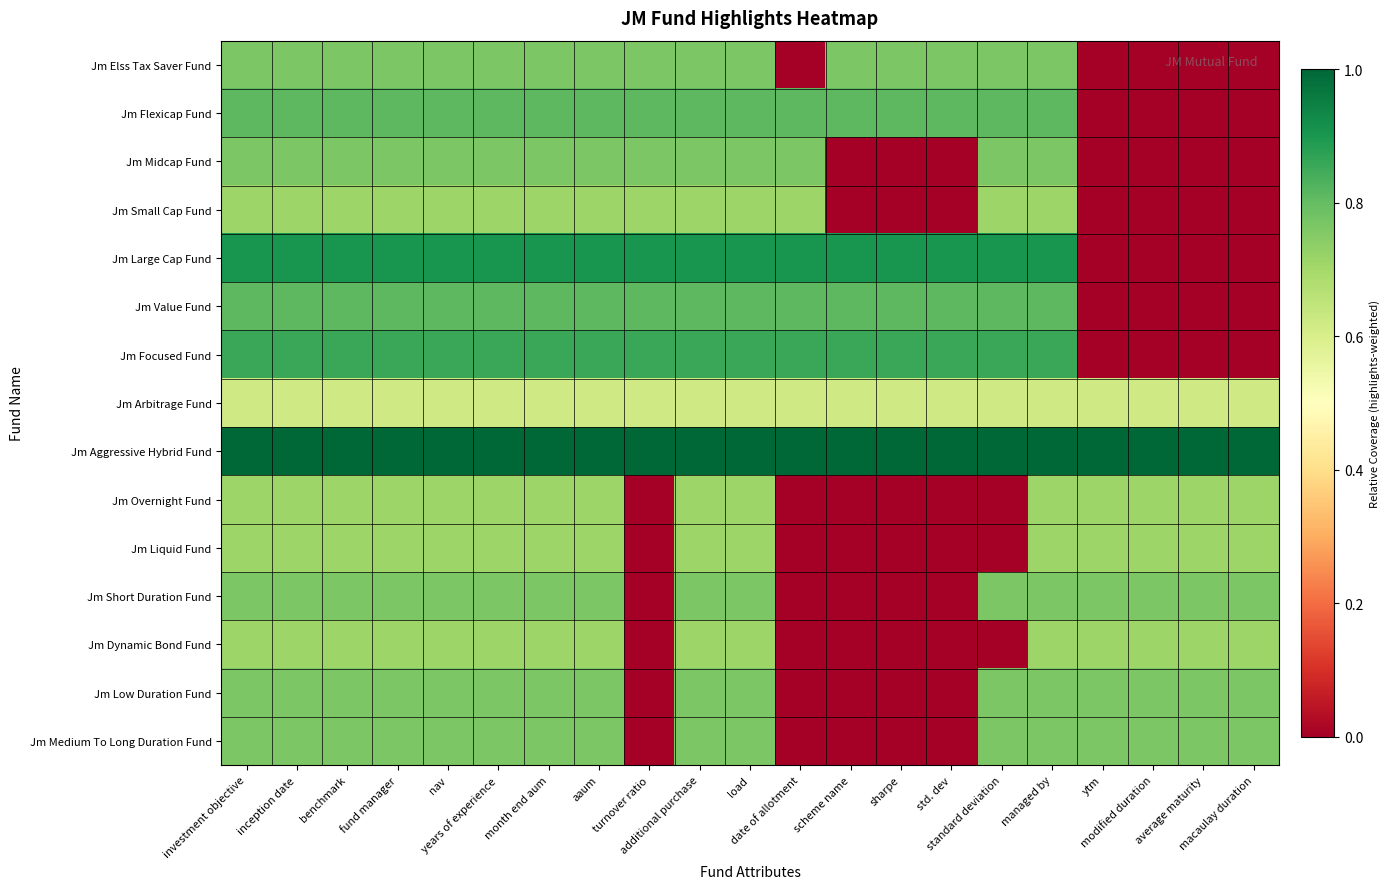

Reading left to right, what are all the values shown in this chart?

Jm Elss Tax Saver Fund: investment objective=0.8	inception date=0.8	benchmark=0.8	fund manager=0.8	nav=0.8	years of experience=0.8	month end aum=0.8	aaum=0.8	turnover ratio=0.8	additional purchase=0.8	load=0.8	date of allotment=0.0	scheme name=0.8	sharpe=0.8	std. dev=0.8	standard deviation=0.8	managed by=0.8	ytm=0.0	modified duration=0.0	average maturity=0.0	macaulay duration=0.0
Jm Flexicap Fund: investment objective=0.8	inception date=0.8	benchmark=0.8	fund manager=0.8	nav=0.8	years of experience=0.8	month end aum=0.8	aaum=0.8	turnover ratio=0.8	additional purchase=0.8	load=0.8	date of allotment=0.8	scheme name=0.8	sharpe=0.8	std. dev=0.8	standard deviation=0.8	managed by=0.8	ytm=0.0	modified duration=0.0	average maturity=0.0	macaulay duration=0.0
Jm Midcap Fund: investment objective=0.8	inception date=0.8	benchmark=0.8	fund manager=0.8	nav=0.8	years of experience=0.8	month end aum=0.8	aaum=0.8	turnover ratio=0.8	additional purchase=0.8	load=0.8	date of allotment=0.8	scheme name=0.0	sharpe=0.0	std. dev=0.0	standard deviation=0.8	managed by=0.8	ytm=0.0	modified duration=0.0	average maturity=0.0	macaulay duration=0.0
Jm Small Cap Fund: investment objective=0.7	inception date=0.7	benchmark=0.7	fund manager=0.7	nav=0.7	years of experience=0.7	month end aum=0.7	aaum=0.7	turnover ratio=0.7	additional purchase=0.7	load=0.7	date of allotment=0.7	scheme name=0.0	sharpe=0.0	std. dev=0.0	standard deviation=0.7	managed by=0.7	ytm=0.0	modified duration=0.0	average maturity=0.0	macaulay duration=0.0
Jm Large Cap Fund: investment objective=0.9	inception date=0.9	benchmark=0.9	fund manager=0.9	nav=0.9	years of experience=0.9	month end aum=0.9	aaum=0.9	turnover ratio=0.9	additional purchase=0.9	load=0.9	date of allotment=0.9	scheme name=0.9	sharpe=0.9	std. dev=0.9	standard deviation=0.9	managed by=0.9	ytm=0.0	modified duration=0.0	average maturity=0.0	macaulay duration=0.0
Jm Value Fund: investment objective=0.8	inception date=0.8	benchmark=0.8	fund manager=0.8	nav=0.8	years of experience=0.8	month end aum=0.8	aaum=0.8	turnover ratio=0.8	additional purchase=0.8	load=0.8	date of allotment=0.8	scheme name=0.8	sharpe=0.8	std. dev=0.8	standard deviation=0.8	managed by=0.8	ytm=0.0	modified duration=0.0	average maturity=0.0	macaulay duration=0.0
Jm Focused Fund: investment objective=0.9	inception date=0.9	benchmark=0.9	fund manager=0.9	nav=0.9	years of experience=0.9	month end aum=0.9	aaum=0.9	turnover ratio=0.9	additional purchase=0.9	load=0.9	date of allotment=0.9	scheme name=0.9	sharpe=0.9	std. dev=0.9	standard deviation=0.9	managed by=0.9	ytm=0.0	modified duration=0.0	average maturity=0.0	macaulay duration=0.0
Jm Arbitrage Fund: investment objective=0.6	inception date=0.6	benchmark=0.6	fund manager=0.6	nav=0.6	years of experience=0.6	month end aum=0.6	aaum=0.6	turnover ratio=0.6	additional purchase=0.6	load=0.6	date of allotment=0.6	scheme name=0.6	sharpe=0.6	std. dev=0.6	standard deviation=0.6	managed by=0.6	ytm=0.6	modified duration=0.6	average maturity=0.6	macaulay duration=0.6
Jm Aggressive Hybrid Fund: investment objective=1.0	inception date=1.0	benchmark=1.0	fund manager=1.0	nav=1.0	years of experience=1.0	month end aum=1.0	aaum=1.0	turnover ratio=1.0	additional purchase=1.0	load=1.0	date of allotment=1.0	scheme name=1.0	sharpe=1.0	std. dev=1.0	standard deviation=1.0	managed by=1.0	ytm=1.0	modified duration=1.0	average maturity=1.0	macaulay duration=1.0
Jm Overnight Fund: investment objective=0.7	inception date=0.7	benchmark=0.7	fund manager=0.7	nav=0.7	years of experience=0.7	month end aum=0.7	aaum=0.7	turnover ratio=0.0	additional purchase=0.7	load=0.7	date of allotment=0.0	scheme name=0.0	sharpe=0.0	std. dev=0.0	standard deviation=0.0	managed by=0.7	ytm=0.7	modified duration=0.7	average maturity=0.7	macaulay duration=0.7
Jm Liquid Fund: investment objective=0.7	inception date=0.7	benchmark=0.7	fund manager=0.7	nav=0.7	years of experience=0.7	month end aum=0.7	aaum=0.7	turnover ratio=0.0	additional purchase=0.7	load=0.7	date of allotment=0.0	scheme name=0.0	sharpe=0.0	std. dev=0.0	standard deviation=0.0	managed by=0.7	ytm=0.7	modified duration=0.7	average maturity=0.7	macaulay duration=0.7
Jm Short Duration Fund: investment objective=0.8	inception date=0.8	benchmark=0.8	fund manager=0.8	nav=0.8	years of experience=0.8	month end aum=0.8	aaum=0.8	turnover ratio=0.0	additional purchase=0.8	load=0.8	date of allotment=0.0	scheme name=0.0	sharpe=0.0	std. dev=0.0	standard deviation=0.8	managed by=0.8	ytm=0.8	modified duration=0.8	average maturity=0.8	macaulay duration=0.8
Jm Dynamic Bond Fund: investment objective=0.7	inception date=0.7	benchmark=0.7	fund manager=0.7	nav=0.7	years of experience=0.7	month end aum=0.7	aaum=0.7	turnover ratio=0.0	additional purchase=0.7	load=0.7	date of allotment=0.0	scheme name=0.0	sharpe=0.0	std. dev=0.0	standard deviation=0.0	managed by=0.7	ytm=0.7	modified duration=0.7	average maturity=0.7	macaulay duration=0.7
Jm Low Duration Fund: investment objective=0.8	inception date=0.8	benchmark=0.8	fund manager=0.8	nav=0.8	years of experience=0.8	month end aum=0.8	aaum=0.8	turnover ratio=0.0	additional purchase=0.8	load=0.8	date of allotment=0.0	scheme name=0.0	sharpe=0.0	std. dev=0.0	standard deviation=0.8	managed by=0.8	ytm=0.8	modified duration=0.8	average maturity=0.8	macaulay duration=0.8
Jm Medium To Long Duration Fund: investment objective=0.8	inception date=0.8	benchmark=0.8	fund manager=0.8	nav=0.8	years of experience=0.8	month end aum=0.8	aaum=0.8	turnover ratio=0.0	additional purchase=0.8	load=0.8	date of allotment=0.0	scheme name=0.0	sharpe=0.0	std. dev=0.0	standard deviation=0.8	managed by=0.8	ytm=0.8	modified duration=0.8	average maturity=0.8	macaulay duration=0.8